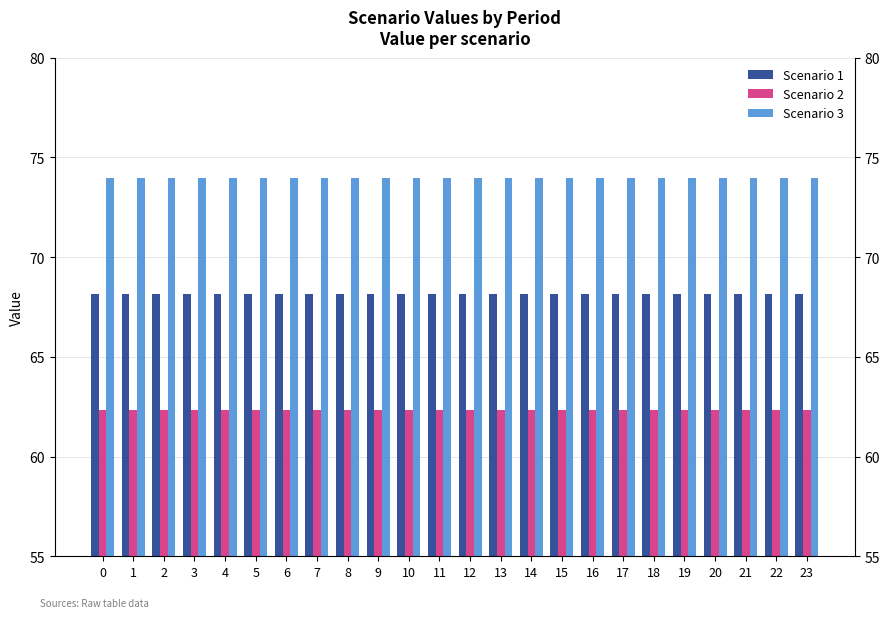

True or false: Scenario 3 has a value of 16.7 at 1.

False